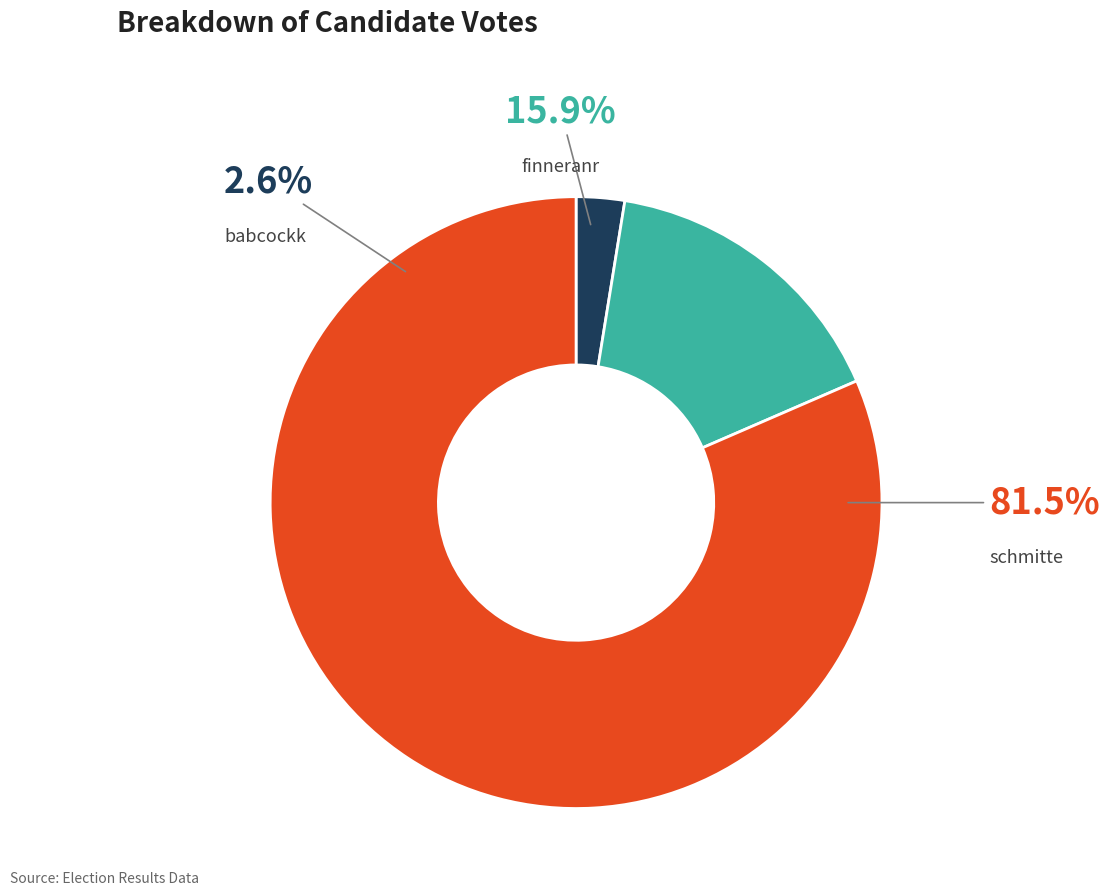

How many slices are in this pie chart?

3